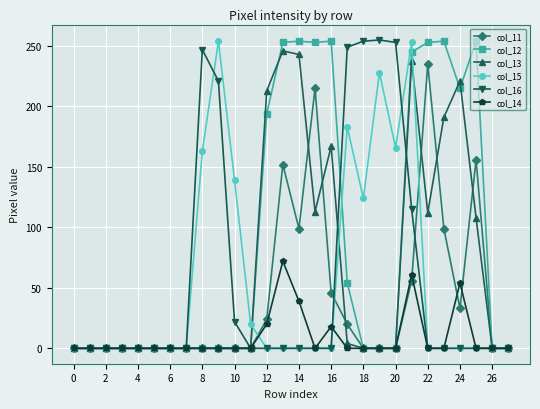

How many distinct data groups are displayed?

6